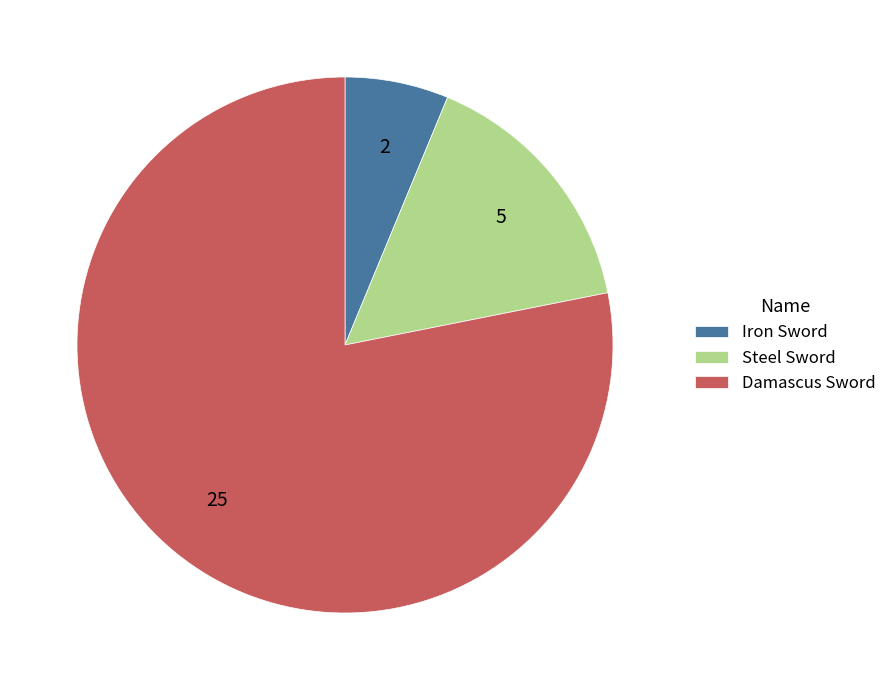

Do Iron Sword and Steel Sword together represent more than half of the pie?

No